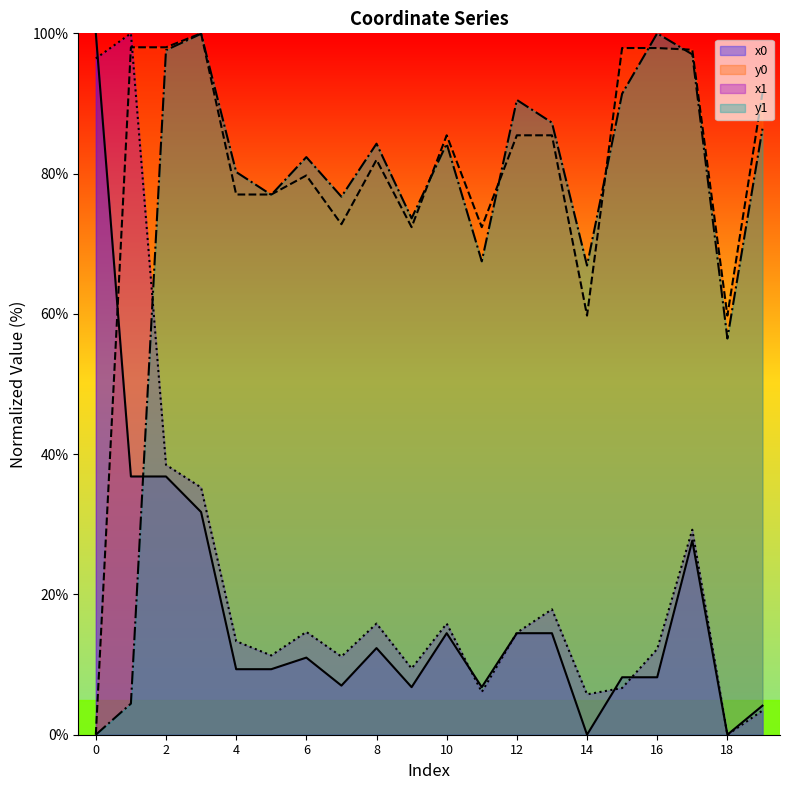

How many lines are shown in the chart?

4